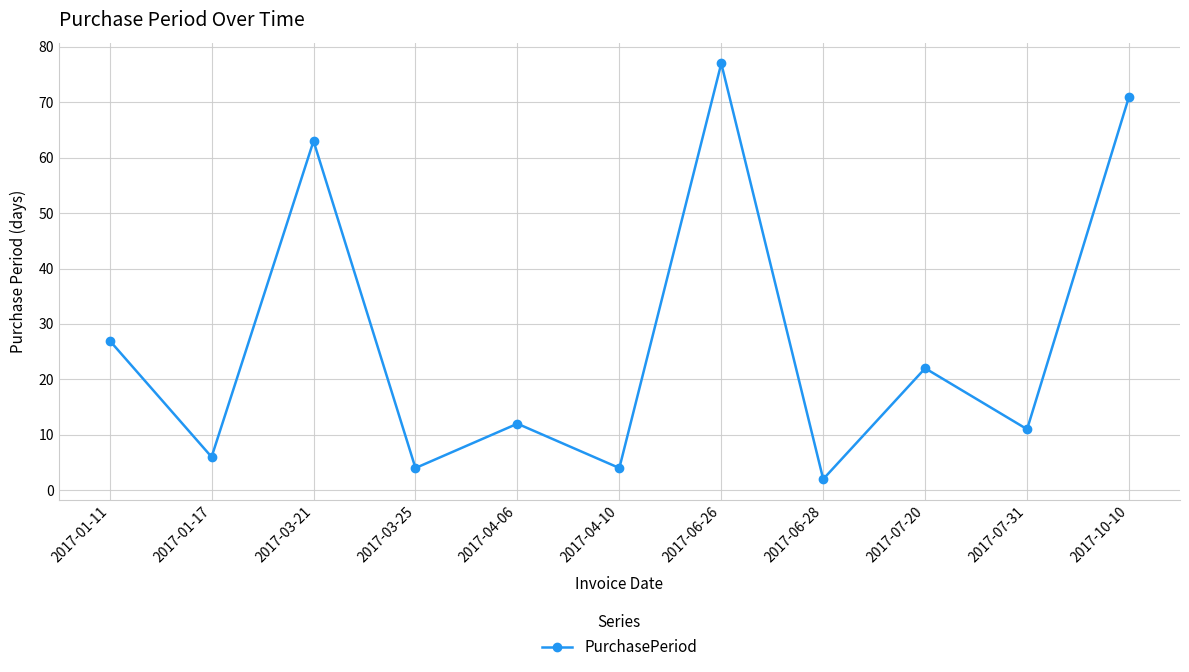

What position from the right is 2017-04-10?

6